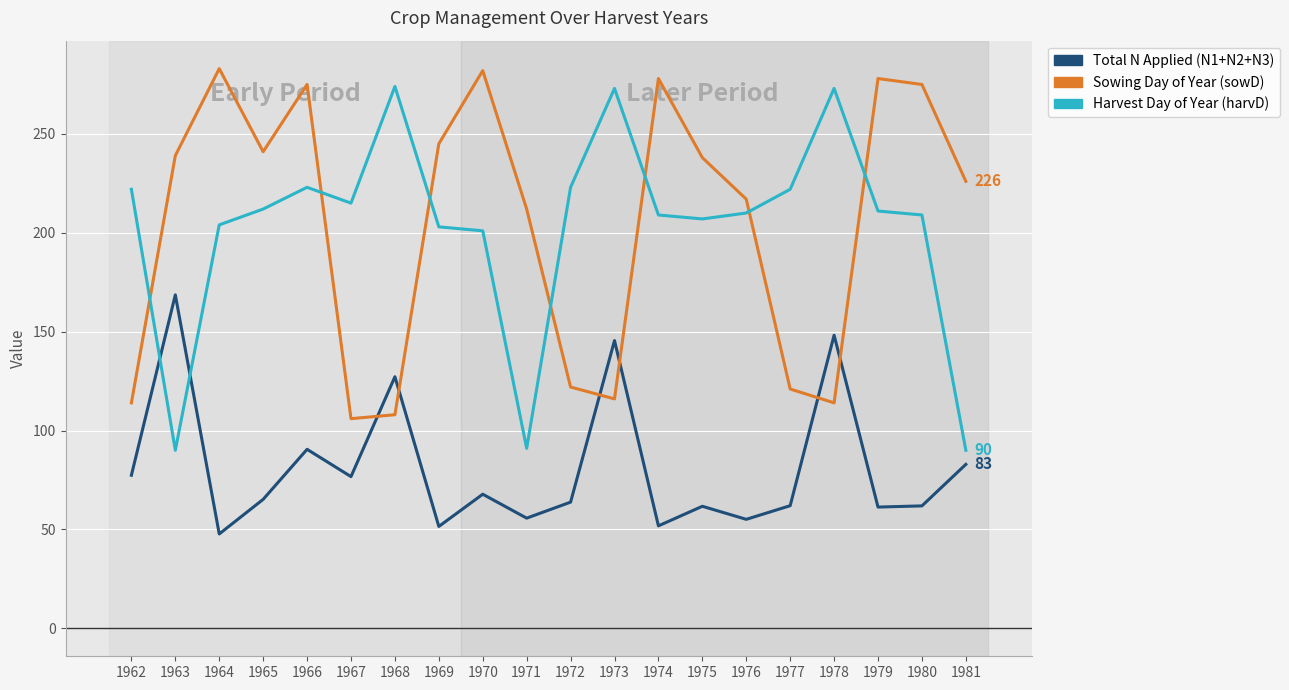

What is the lowest value of the Sowing Day of Year (sowD) series?

106.0